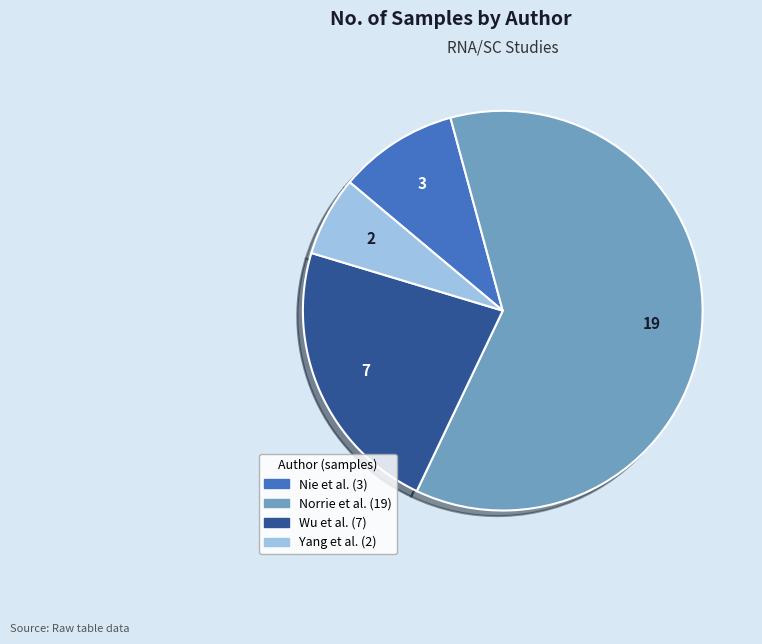

Do Nie et al. and Yang et al. together represent more than half of the pie?

No